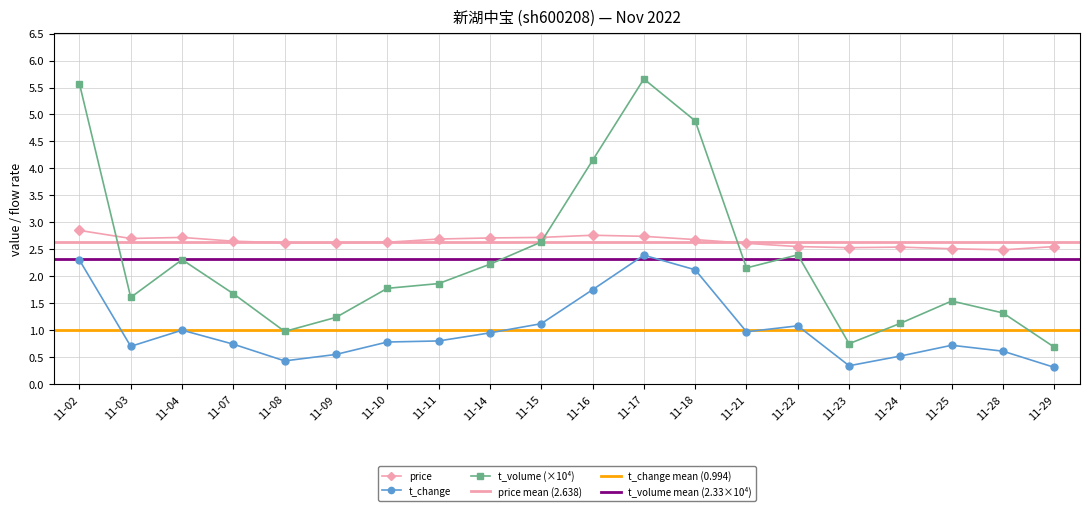

In t_volume, how many points are higher than both neighbors (excluding endpoints)?

4